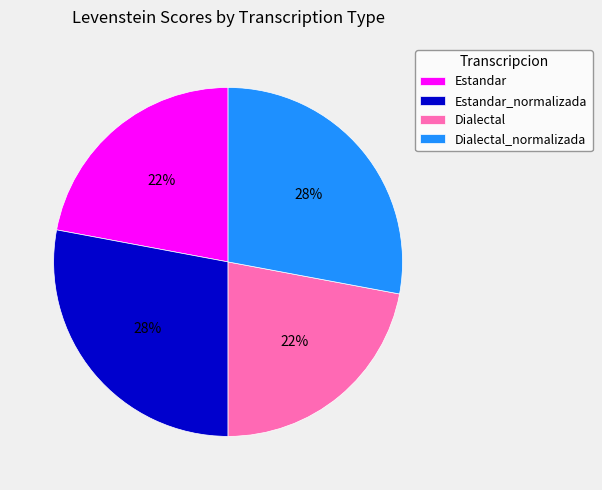

To the nearest percent, what is the average slice percentage?

25%